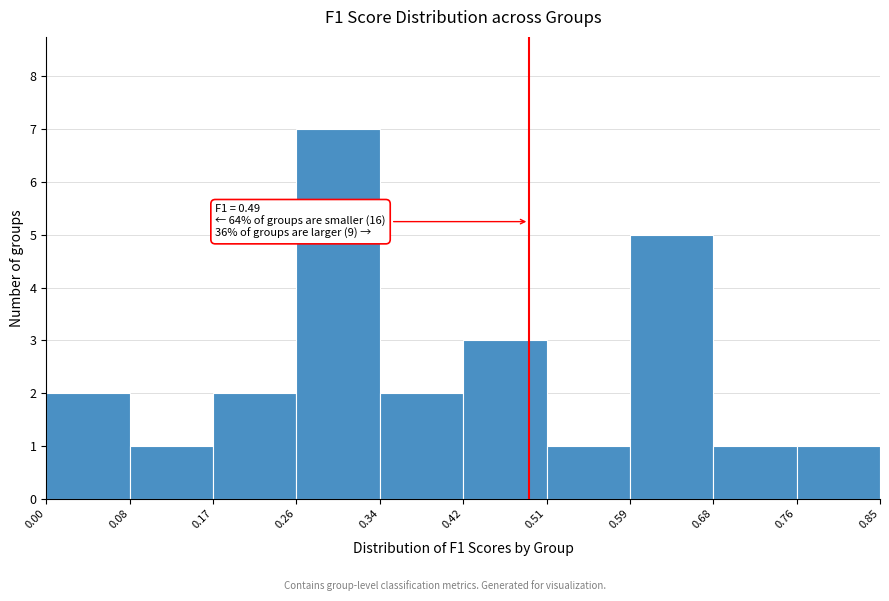

Which range on the x-axis has the tallest bar?

0.26 to 0.34